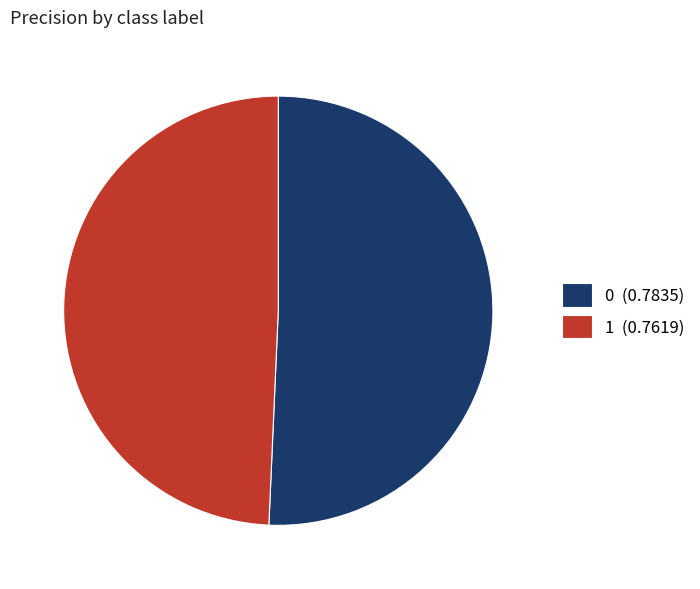

The 1 slice represents 49% of the pie. True or false?

True